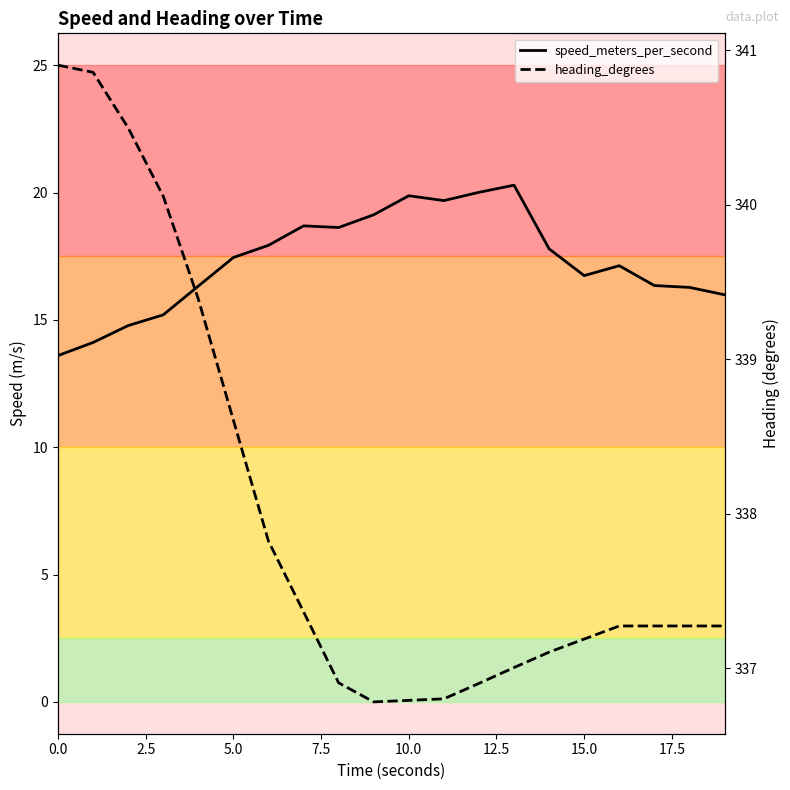

What is the average value of the speed_meters_per_second series?

17.3